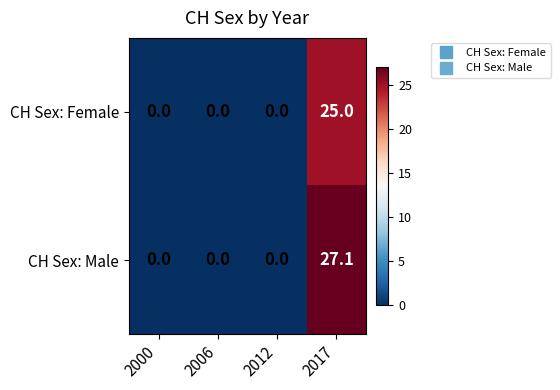

What is the greatest value displayed?

27.1